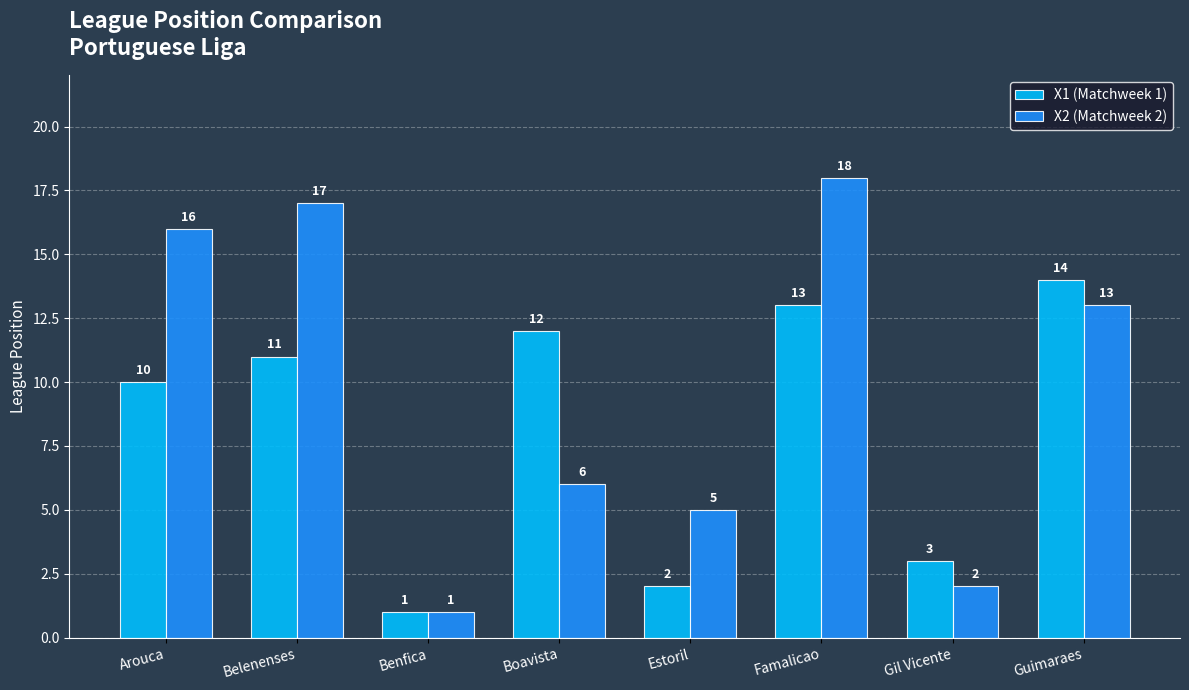

What is the sum of the X1 (Matchweek 1) values at Boavista and Estoril?

14